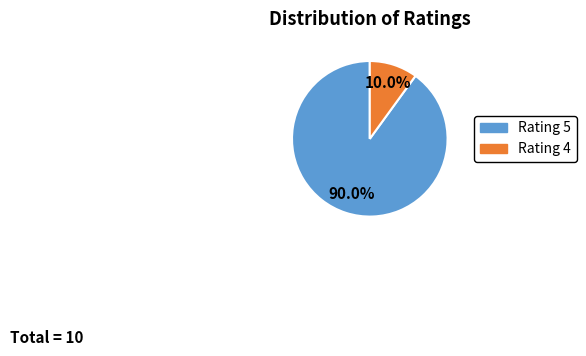

What percentage do Rating 5 and Rating 4 together represent?

100.0%